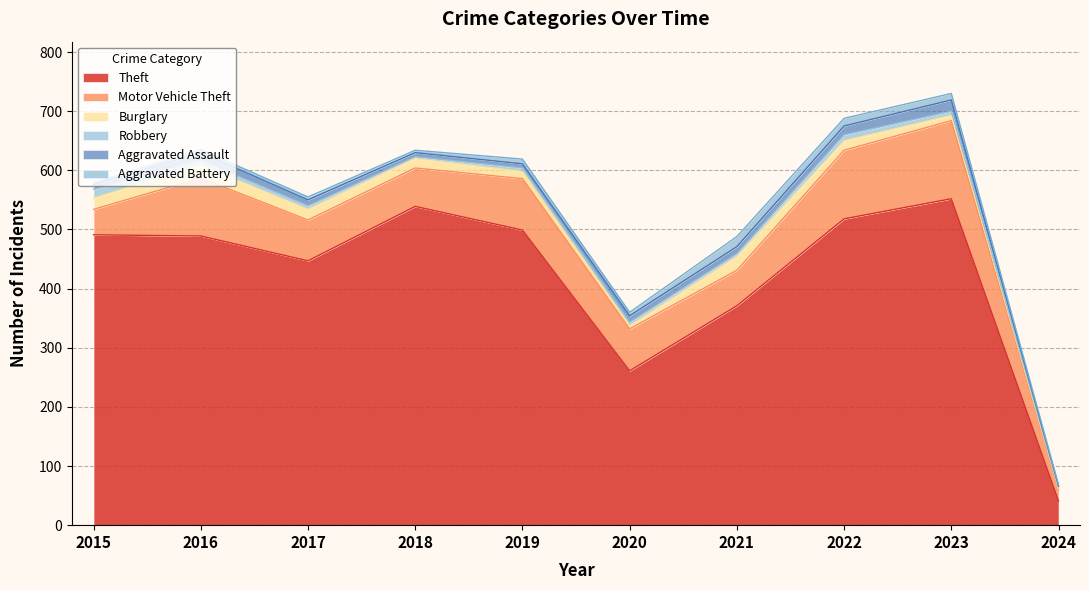

Which series has the largest range (max minus min)?

Theft